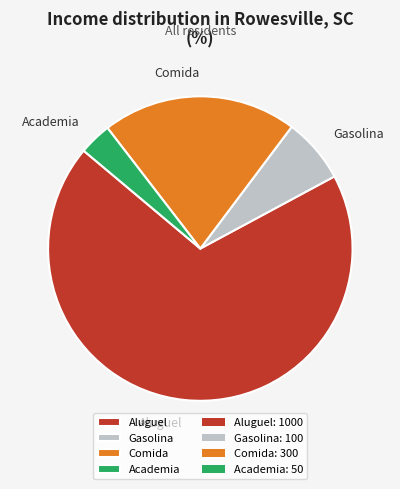

Is there any slice that represents more than half of the pie?

Yes